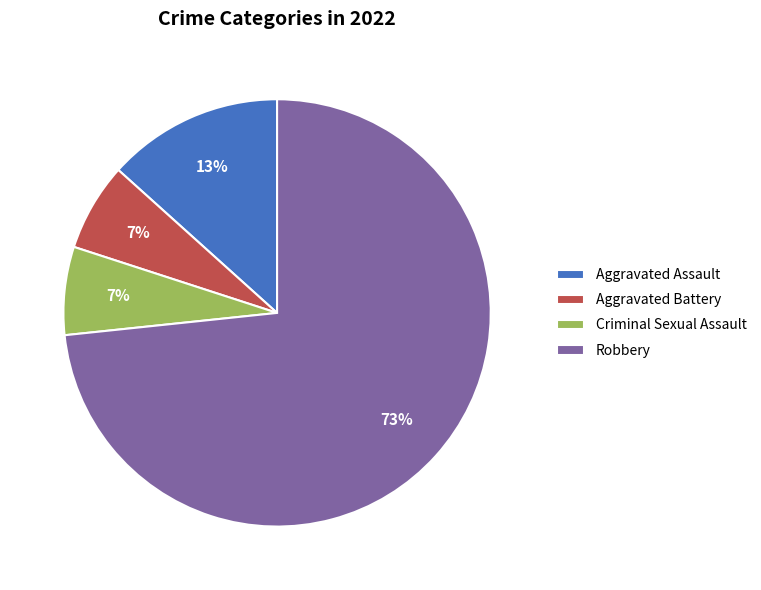

How many slices are in this pie chart?

4